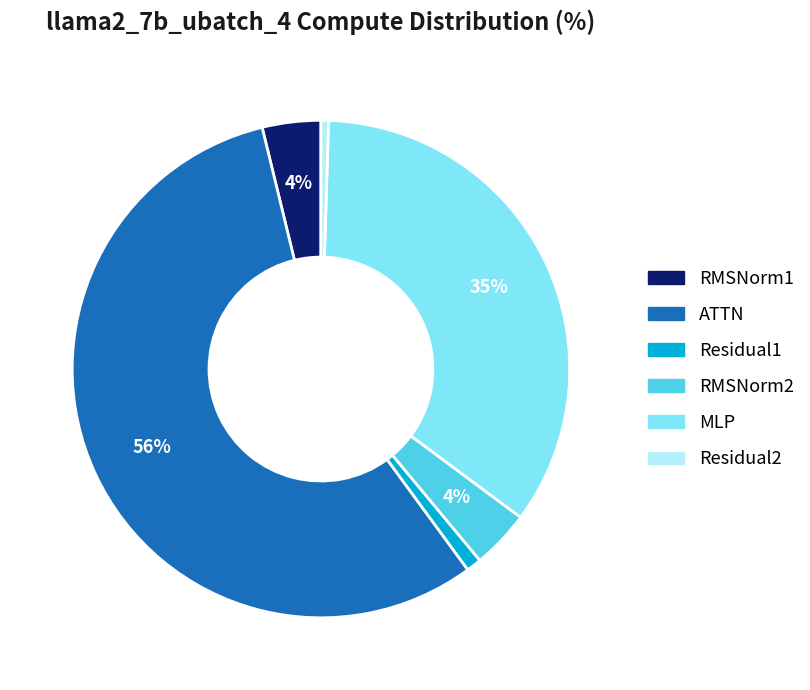

Which category has the biggest portion of the pie?

ATTN